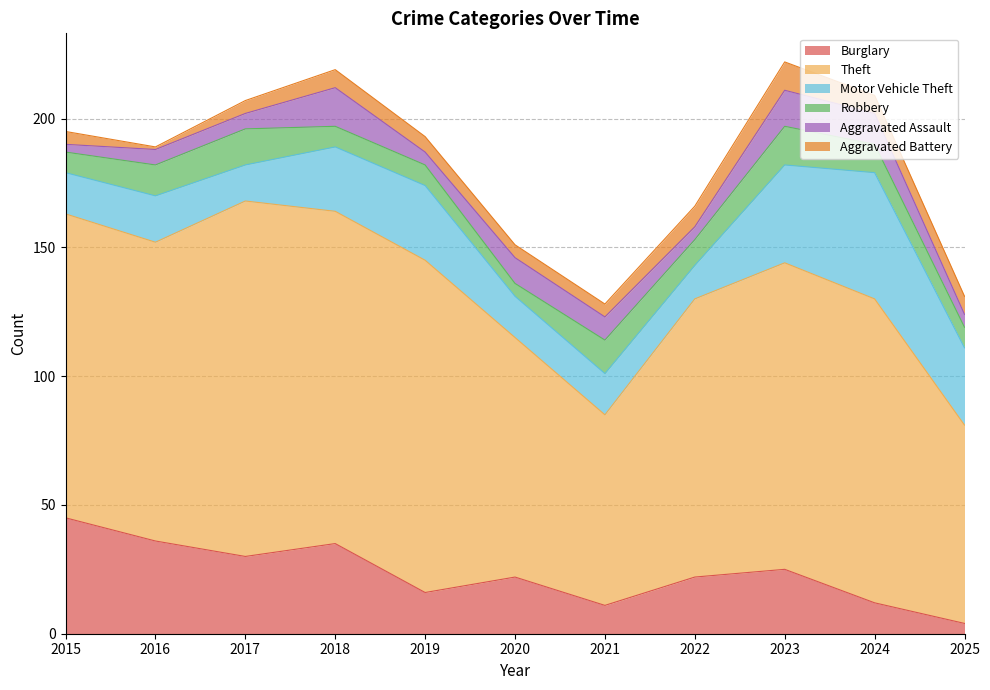

True or false: Aggravated Assault has more than 2 points higher than both neighbors.

True